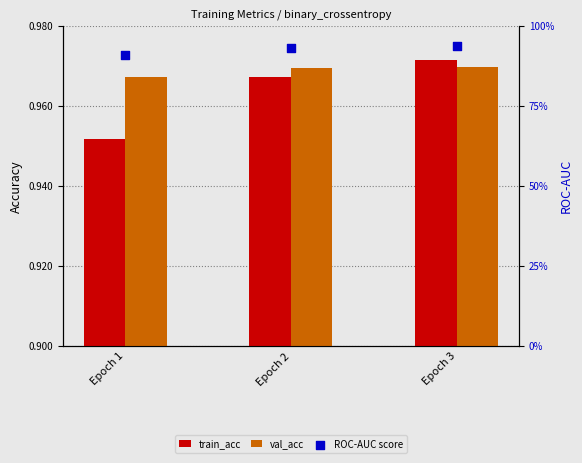

Which series contains the lowest Y value?

ROC-AUC score